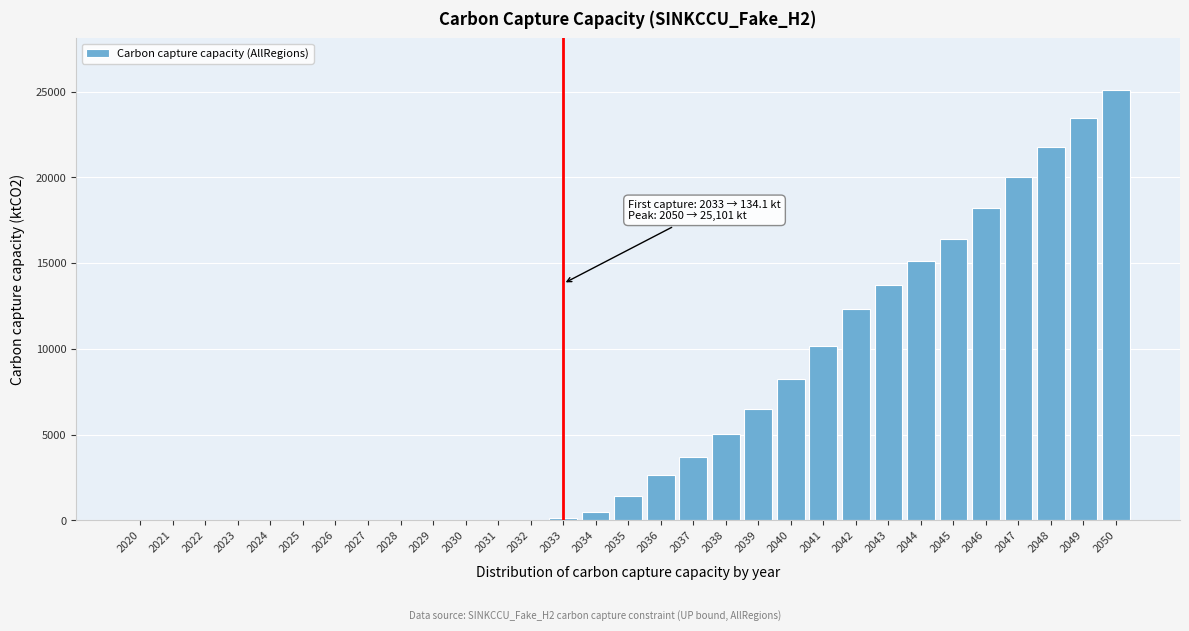

Is it true that the value at 2030 is 8257.5?

False